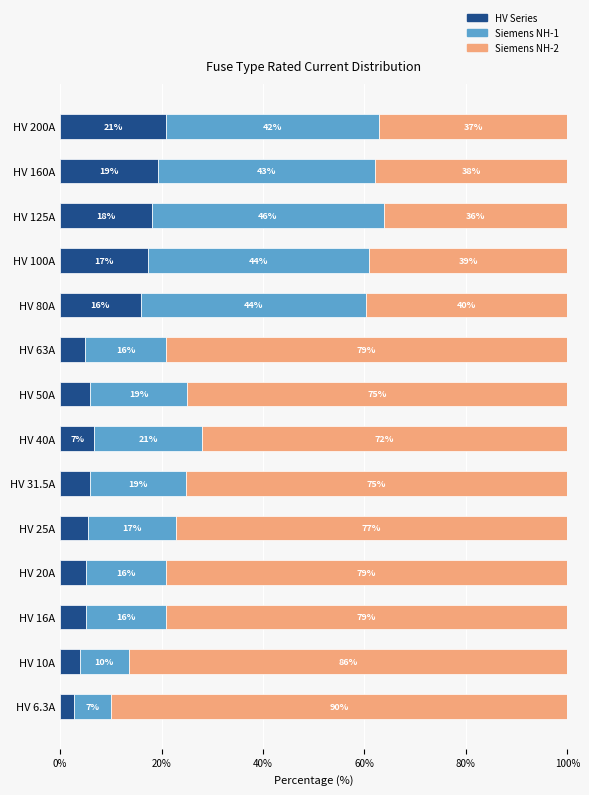

What is the total value across all series at HV 160A?

100.0